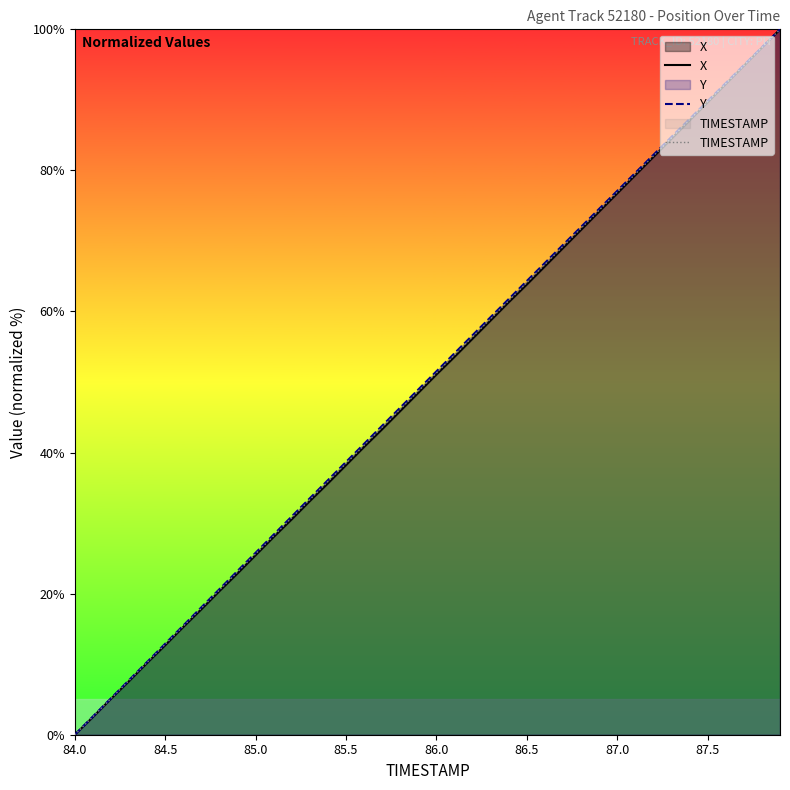

What is the highest value of the X series?

100.0